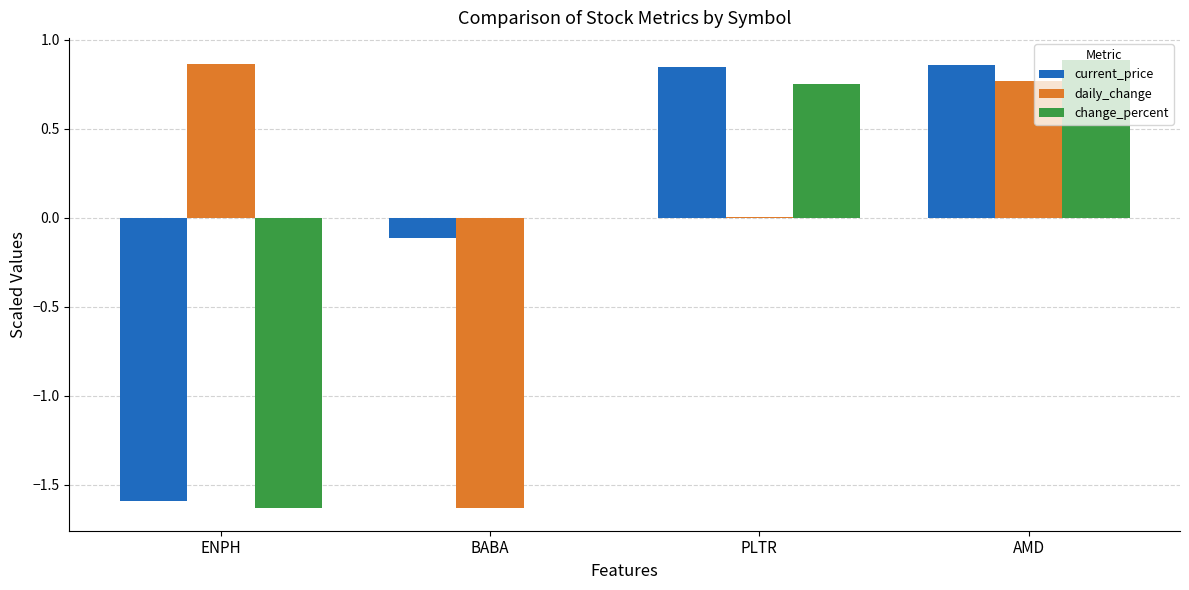

What is the total value across all series at AMD?

2.5